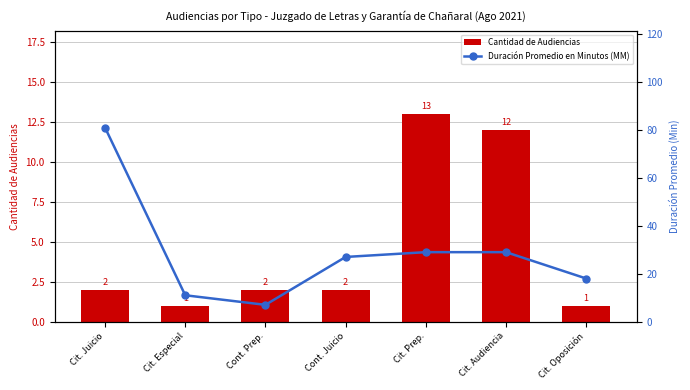

What is the label of the 5th bar from the right?

Cont. Prep.